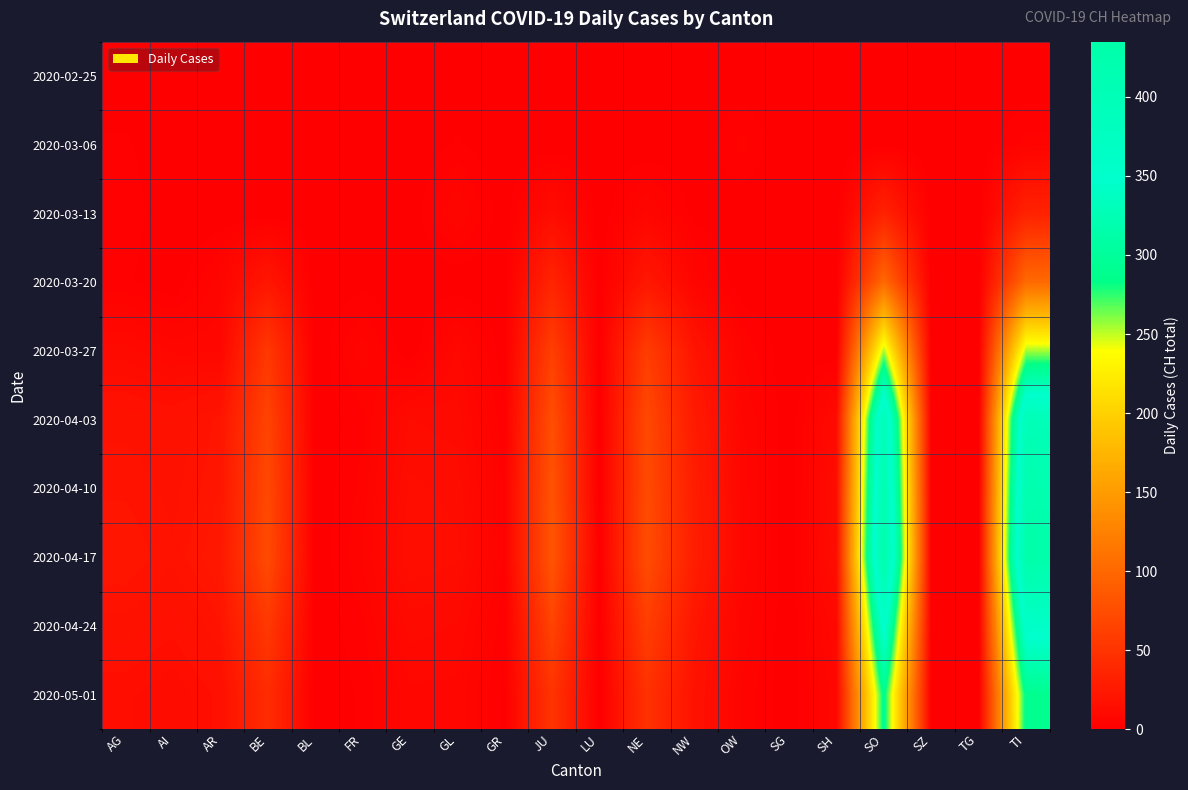

Reading left to right, transcribe all the data shown in this chart.

2020-02-25: AG=0	AI=0	AR=0	BE=0	BL=0	FR=0	GE=0	GL=0	GR=0	JU=0	LU=0	NE=0	NW=0	OW=0	SG=0	SH=0	SO=0	SZ=0	TG=0	TI=0
2020-03-06: AG=2	AI=0	AR=0	BE=0	BL=0	FR=0	GE=0	GL=2	GR=0	JU=0	LU=0	NE=0	NW=0	OW=4	SG=0	SH=0	SO=0	SZ=0	TG=0	TI=4
2020-03-13: AG=3	AI=0	AR=0	BE=0	BL=0	FR=0	GE=0	GL=7	GR=0	JU=13	LU=0	NE=7	NW=1	OW=0	SG=0	SH=0	SO=33	SZ=0	TG=0	TI=33
2020-03-20: AG=2	AI=0	AR=6	BE=22	BL=0	FR=1	GE=0	GL=0	GR=0	JU=35	LU=0	NE=23	NW=6	OW=0	SG=0	SH=0	SO=101	SZ=0	TG=0	TI=101
2020-03-27: AG=11	AI=8	AR=8	BE=54	BL=0	FR=6	GE=0	GL=9	GR=0	JU=61	LU=0	NE=59	NW=20	OW=5	SG=0	SH=0	SO=254	SZ=0	TG=0	TI=254
2020-04-03: AG=18	AI=17	AR=21	BE=65	BL=0	FR=3	GE=12	GL=11	GR=2	JU=75	LU=0	NE=70	NW=26	OW=7	SG=0	SH=12	SO=399	SZ=0	TG=0	TI=399
2020-04-10: AG=20	AI=18	AR=22	BE=70	BL=0	FR=4	GE=14	GL=13	GR=3	JU=80	LU=0	NE=72	NW=28	OW=8	SG=0	SH=13	SO=420	SZ=0	TG=0	TI=420
2020-04-17: AG=22	AI=19	AR=24	BE=72	BL=0	FR=5	GE=15	GL=14	GR=3	JU=82	LU=0	NE=74	NW=29	OW=8	SG=0	SH=14	SO=435	SZ=0	TG=0	TI=435
2020-04-24: AG=18	AI=16	AR=20	BE=55	BL=0	FR=3	GE=11	GL=10	GR=2	JU=65	LU=0	NE=60	NW=22	OW=6	SG=0	SH=10	SO=360	SZ=0	TG=0	TI=360
2020-05-01: AG=14	AI=12	AR=16	BE=43	BL=0	FR=2	GE=8	GL=8	GR=1	JU=50	LU=0	NE=48	NW=18	OW=5	SG=0	SH=8	SO=290	SZ=0	TG=0	TI=290